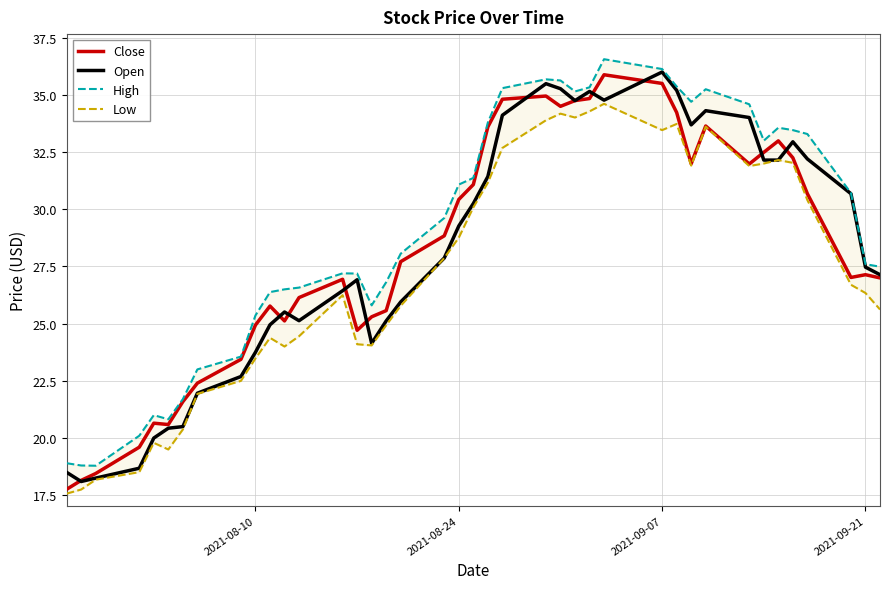

What is the lowest value of the Open series?

18.1